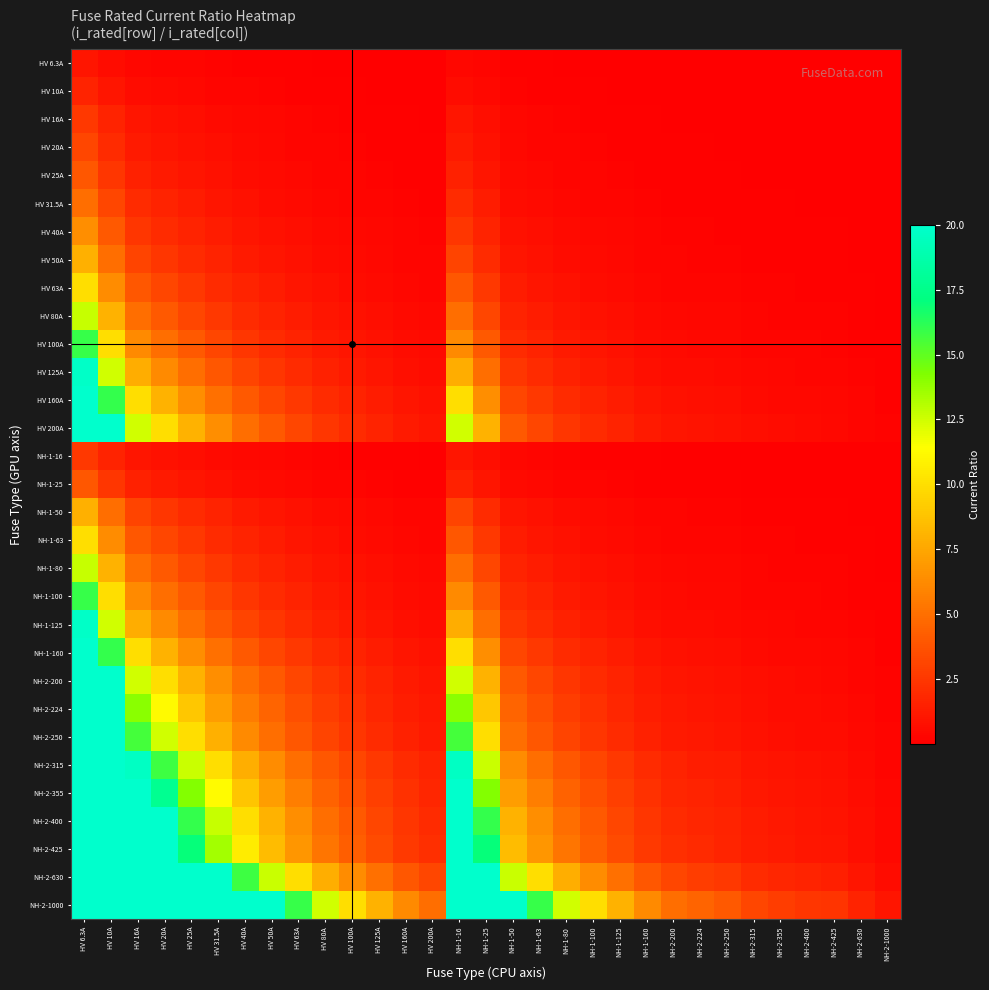

Reading right to left, what are all the values shown in this chart?

HV 6.3A: NH-2-1000=0.0	NH-2-630=0.0	NH-2-425=0.0	NH-2-400=0.0	NH-2-355=0.0	NH-2-315=0.0	NH-2-250=0.0	NH-2-224=0.0	NH-2-200=0.0	NH-1-160=0.0	NH-1-125=0.1	NH-1-100=0.1	NH-1-80=0.1	NH-1-63=0.1	NH-1-50=0.1	NH-1-25=0.3	NH-1-16=0.4	HV 200A=0.0	HV 160A=0.0	HV 125A=0.1	HV 100A=0.1	HV 80A=0.1	HV 63A=0.1	HV 50A=0.1	HV 40A=0.2	HV 31.5A=0.2	HV 25A=0.3	HV 20A=0.3	HV 16A=0.4	HV 10A=0.6	HV 6.3A=1.0
HV 10A: NH-2-1000=0.0	NH-2-630=0.0	NH-2-425=0.0	NH-2-400=0.0	NH-2-355=0.0	NH-2-315=0.0	NH-2-250=0.0	NH-2-224=0.0	NH-2-200=0.1	NH-1-160=0.1	NH-1-125=0.1	NH-1-100=0.1	NH-1-80=0.1	NH-1-63=0.2	NH-1-50=0.2	NH-1-25=0.4	NH-1-16=0.6	HV 200A=0.1	HV 160A=0.1	HV 125A=0.1	HV 100A=0.1	HV 80A=0.1	HV 63A=0.2	HV 50A=0.2	HV 40A=0.2	HV 31.5A=0.3	HV 25A=0.4	HV 20A=0.5	HV 16A=0.6	HV 10A=1.0	HV 6.3A=1.6
HV 16A: NH-2-1000=0.0	NH-2-630=0.0	NH-2-425=0.0	NH-2-400=0.0	NH-2-355=0.0	NH-2-315=0.1	NH-2-250=0.1	NH-2-224=0.1	NH-2-200=0.1	NH-1-160=0.1	NH-1-125=0.1	NH-1-100=0.2	NH-1-80=0.2	NH-1-63=0.3	NH-1-50=0.3	NH-1-25=0.6	NH-1-16=1.0	HV 200A=0.1	HV 160A=0.1	HV 125A=0.1	HV 100A=0.2	HV 80A=0.2	HV 63A=0.3	HV 50A=0.3	HV 40A=0.4	HV 31.5A=0.5	HV 25A=0.6	HV 20A=0.8	HV 16A=1.0	HV 10A=1.6	HV 6.3A=2.5
HV 20A: NH-2-1000=0.0	NH-2-630=0.0	NH-2-425=0.0	NH-2-400=0.1	NH-2-355=0.1	NH-2-315=0.1	NH-2-250=0.1	NH-2-224=0.1	NH-2-200=0.1	NH-1-160=0.1	NH-1-125=0.2	NH-1-100=0.2	NH-1-80=0.2	NH-1-63=0.3	NH-1-50=0.4	NH-1-25=0.8	NH-1-16=1.2	HV 200A=0.1	HV 160A=0.1	HV 125A=0.2	HV 100A=0.2	HV 80A=0.2	HV 63A=0.3	HV 50A=0.4	HV 40A=0.5	HV 31.5A=0.6	HV 25A=0.8	HV 20A=1.0	HV 16A=1.2	HV 10A=2.0	HV 6.3A=3.2
HV 25A: NH-2-1000=0.0	NH-2-630=0.0	NH-2-425=0.1	NH-2-400=0.1	NH-2-355=0.1	NH-2-315=0.1	NH-2-250=0.1	NH-2-224=0.1	NH-2-200=0.1	NH-1-160=0.2	NH-1-125=0.2	NH-1-100=0.2	NH-1-80=0.3	NH-1-63=0.4	NH-1-50=0.5	NH-1-25=1.0	NH-1-16=1.6	HV 200A=0.1	HV 160A=0.2	HV 125A=0.2	HV 100A=0.2	HV 80A=0.3	HV 63A=0.4	HV 50A=0.5	HV 40A=0.6	HV 31.5A=0.8	HV 25A=1.0	HV 20A=1.2	HV 16A=1.6	HV 10A=2.5	HV 6.3A=4.0
HV 31.5A: NH-2-1000=0.0	NH-2-630=0.1	NH-2-425=0.1	NH-2-400=0.1	NH-2-355=0.1	NH-2-315=0.1	NH-2-250=0.1	NH-2-224=0.1	NH-2-200=0.2	NH-1-160=0.2	NH-1-125=0.3	NH-1-100=0.3	NH-1-80=0.4	NH-1-63=0.5	NH-1-50=0.6	NH-1-25=1.3	NH-1-16=2.0	HV 200A=0.2	HV 160A=0.2	HV 125A=0.3	HV 100A=0.3	HV 80A=0.4	HV 63A=0.5	HV 50A=0.6	HV 40A=0.8	HV 31.5A=1.0	HV 25A=1.3	HV 20A=1.6	HV 16A=2.0	HV 10A=3.1	HV 6.3A=5.0
HV 40A: NH-2-1000=0.0	NH-2-630=0.1	NH-2-425=0.1	NH-2-400=0.1	NH-2-355=0.1	NH-2-315=0.1	NH-2-250=0.2	NH-2-224=0.2	NH-2-200=0.2	NH-1-160=0.2	NH-1-125=0.3	NH-1-100=0.4	NH-1-80=0.5	NH-1-63=0.6	NH-1-50=0.8	NH-1-25=1.6	NH-1-16=2.5	HV 200A=0.2	HV 160A=0.2	HV 125A=0.3	HV 100A=0.4	HV 80A=0.5	HV 63A=0.6	HV 50A=0.8	HV 40A=1.0	HV 31.5A=1.3	HV 25A=1.6	HV 20A=2.0	HV 16A=2.5	HV 10A=4.0	HV 6.3A=6.3
HV 50A: NH-2-1000=0.1	NH-2-630=0.1	NH-2-425=0.1	NH-2-400=0.1	NH-2-355=0.1	NH-2-315=0.2	NH-2-250=0.2	NH-2-224=0.2	NH-2-200=0.2	NH-1-160=0.3	NH-1-125=0.4	NH-1-100=0.5	NH-1-80=0.6	NH-1-63=0.8	NH-1-50=1.0	NH-1-25=2.0	NH-1-16=3.1	HV 200A=0.2	HV 160A=0.3	HV 125A=0.4	HV 100A=0.5	HV 80A=0.6	HV 63A=0.8	HV 50A=1.0	HV 40A=1.2	HV 31.5A=1.6	HV 25A=2.0	HV 20A=2.5	HV 16A=3.1	HV 10A=5.0	HV 6.3A=7.9
HV 63A: NH-2-1000=0.1	NH-2-630=0.1	NH-2-425=0.1	NH-2-400=0.2	NH-2-355=0.2	NH-2-315=0.2	NH-2-250=0.3	NH-2-224=0.3	NH-2-200=0.3	NH-1-160=0.4	NH-1-125=0.5	NH-1-100=0.6	NH-1-80=0.8	NH-1-63=1.0	NH-1-50=1.3	NH-1-25=2.5	NH-1-16=3.9	HV 200A=0.3	HV 160A=0.4	HV 125A=0.5	HV 100A=0.6	HV 80A=0.8	HV 63A=1.0	HV 50A=1.3	HV 40A=1.6	HV 31.5A=2.0	HV 25A=2.5	HV 20A=3.1	HV 16A=3.9	HV 10A=6.3	HV 6.3A=10.0
HV 80A: NH-2-1000=0.1	NH-2-630=0.1	NH-2-425=0.2	NH-2-400=0.2	NH-2-355=0.2	NH-2-315=0.3	NH-2-250=0.3	NH-2-224=0.4	NH-2-200=0.4	NH-1-160=0.5	NH-1-125=0.6	NH-1-100=0.8	NH-1-80=1.0	NH-1-63=1.3	NH-1-50=1.6	NH-1-25=3.2	NH-1-16=5.0	HV 200A=0.4	HV 160A=0.5	HV 125A=0.6	HV 100A=0.8	HV 80A=1.0	HV 63A=1.3	HV 50A=1.6	HV 40A=2.0	HV 31.5A=2.5	HV 25A=3.2	HV 20A=4.0	HV 16A=5.0	HV 10A=8.0	HV 6.3A=12.7
HV 100A: NH-2-1000=0.1	NH-2-630=0.2	NH-2-425=0.2	NH-2-400=0.2	NH-2-355=0.3	NH-2-315=0.3	NH-2-250=0.4	NH-2-224=0.4	NH-2-200=0.5	NH-1-160=0.6	NH-1-125=0.8	NH-1-100=1.0	NH-1-80=1.2	NH-1-63=1.6	NH-1-50=2.0	NH-1-25=4.0	NH-1-16=6.2	HV 200A=0.5	HV 160A=0.6	HV 125A=0.8	HV 100A=1.0	HV 80A=1.2	HV 63A=1.6	HV 50A=2.0	HV 40A=2.5	HV 31.5A=3.2	HV 25A=4.0	HV 20A=5.0	HV 16A=6.2	HV 10A=10.0	HV 6.3A=15.9
HV 125A: NH-2-1000=0.1	NH-2-630=0.2	NH-2-425=0.3	NH-2-400=0.3	NH-2-355=0.4	NH-2-315=0.4	NH-2-250=0.5	NH-2-224=0.6	NH-2-200=0.6	NH-1-160=0.8	NH-1-125=1.0	NH-1-100=1.2	NH-1-80=1.6	NH-1-63=2.0	NH-1-50=2.5	NH-1-25=5.0	NH-1-16=7.8	HV 200A=0.6	HV 160A=0.8	HV 125A=1.0	HV 100A=1.2	HV 80A=1.6	HV 63A=2.0	HV 50A=2.5	HV 40A=3.1	HV 31.5A=4.0	HV 25A=5.0	HV 20A=6.2	HV 16A=7.8	HV 10A=12.5	HV 6.3A=19.8
HV 160A: NH-2-1000=0.2	NH-2-630=0.3	NH-2-425=0.4	NH-2-400=0.4	NH-2-355=0.5	NH-2-315=0.5	NH-2-250=0.6	NH-2-224=0.7	NH-2-200=0.8	NH-1-160=1.0	NH-1-125=1.3	NH-1-100=1.6	NH-1-80=2.0	NH-1-63=2.5	NH-1-50=3.2	NH-1-25=6.4	NH-1-16=10.0	HV 200A=0.8	HV 160A=1.0	HV 125A=1.3	HV 100A=1.6	HV 80A=2.0	HV 63A=2.5	HV 50A=3.2	HV 40A=4.0	HV 31.5A=5.1	HV 25A=6.4	HV 20A=8.0	HV 16A=10.0	HV 10A=16.0	HV 6.3A=20.0
HV 200A: NH-2-1000=0.2	NH-2-630=0.3	NH-2-425=0.5	NH-2-400=0.5	NH-2-355=0.6	NH-2-315=0.6	NH-2-250=0.8	NH-2-224=0.9	NH-2-200=1.0	NH-1-160=1.2	NH-1-125=1.6	NH-1-100=2.0	NH-1-80=2.5	NH-1-63=3.2	NH-1-50=4.0	NH-1-25=8.0	NH-1-16=12.5	HV 200A=1.0	HV 160A=1.2	HV 125A=1.6	HV 100A=2.0	HV 80A=2.5	HV 63A=3.2	HV 50A=4.0	HV 40A=5.0	HV 31.5A=6.3	HV 25A=8.0	HV 20A=10.0	HV 16A=12.5	HV 10A=20.0	HV 6.3A=20.0
NH-1-16: NH-2-1000=0.0	NH-2-630=0.0	NH-2-425=0.0	NH-2-400=0.0	NH-2-355=0.0	NH-2-315=0.1	NH-2-250=0.1	NH-2-224=0.1	NH-2-200=0.1	NH-1-160=0.1	NH-1-125=0.1	NH-1-100=0.2	NH-1-80=0.2	NH-1-63=0.3	NH-1-50=0.3	NH-1-25=0.6	NH-1-16=1.0	HV 200A=0.1	HV 160A=0.1	HV 125A=0.1	HV 100A=0.2	HV 80A=0.2	HV 63A=0.3	HV 50A=0.3	HV 40A=0.4	HV 31.5A=0.5	HV 25A=0.6	HV 20A=0.8	HV 16A=1.0	HV 10A=1.6	HV 6.3A=2.5
NH-1-25: NH-2-1000=0.0	NH-2-630=0.0	NH-2-425=0.1	NH-2-400=0.1	NH-2-355=0.1	NH-2-315=0.1	NH-2-250=0.1	NH-2-224=0.1	NH-2-200=0.1	NH-1-160=0.2	NH-1-125=0.2	NH-1-100=0.2	NH-1-80=0.3	NH-1-63=0.4	NH-1-50=0.5	NH-1-25=1.0	NH-1-16=1.6	HV 200A=0.1	HV 160A=0.2	HV 125A=0.2	HV 100A=0.2	HV 80A=0.3	HV 63A=0.4	HV 50A=0.5	HV 40A=0.6	HV 31.5A=0.8	HV 25A=1.0	HV 20A=1.2	HV 16A=1.6	HV 10A=2.5	HV 6.3A=4.0
NH-1-50: NH-2-1000=0.1	NH-2-630=0.1	NH-2-425=0.1	NH-2-400=0.1	NH-2-355=0.1	NH-2-315=0.2	NH-2-250=0.2	NH-2-224=0.2	NH-2-200=0.2	NH-1-160=0.3	NH-1-125=0.4	NH-1-100=0.5	NH-1-80=0.6	NH-1-63=0.8	NH-1-50=1.0	NH-1-25=2.0	NH-1-16=3.1	HV 200A=0.2	HV 160A=0.3	HV 125A=0.4	HV 100A=0.5	HV 80A=0.6	HV 63A=0.8	HV 50A=1.0	HV 40A=1.2	HV 31.5A=1.6	HV 25A=2.0	HV 20A=2.5	HV 16A=3.1	HV 10A=5.0	HV 6.3A=7.9
NH-1-63: NH-2-1000=0.1	NH-2-630=0.1	NH-2-425=0.1	NH-2-400=0.2	NH-2-355=0.2	NH-2-315=0.2	NH-2-250=0.3	NH-2-224=0.3	NH-2-200=0.3	NH-1-160=0.4	NH-1-125=0.5	NH-1-100=0.6	NH-1-80=0.8	NH-1-63=1.0	NH-1-50=1.3	NH-1-25=2.5	NH-1-16=3.9	HV 200A=0.3	HV 160A=0.4	HV 125A=0.5	HV 100A=0.6	HV 80A=0.8	HV 63A=1.0	HV 50A=1.3	HV 40A=1.6	HV 31.5A=2.0	HV 25A=2.5	HV 20A=3.1	HV 16A=3.9	HV 10A=6.3	HV 6.3A=10.0
NH-1-80: NH-2-1000=0.1	NH-2-630=0.1	NH-2-425=0.2	NH-2-400=0.2	NH-2-355=0.2	NH-2-315=0.3	NH-2-250=0.3	NH-2-224=0.4	NH-2-200=0.4	NH-1-160=0.5	NH-1-125=0.6	NH-1-100=0.8	NH-1-80=1.0	NH-1-63=1.3	NH-1-50=1.6	NH-1-25=3.2	NH-1-16=5.0	HV 200A=0.4	HV 160A=0.5	HV 125A=0.6	HV 100A=0.8	HV 80A=1.0	HV 63A=1.3	HV 50A=1.6	HV 40A=2.0	HV 31.5A=2.5	HV 25A=3.2	HV 20A=4.0	HV 16A=5.0	HV 10A=8.0	HV 6.3A=12.7
NH-1-100: NH-2-1000=0.1	NH-2-630=0.2	NH-2-425=0.2	NH-2-400=0.2	NH-2-355=0.3	NH-2-315=0.3	NH-2-250=0.4	NH-2-224=0.4	NH-2-200=0.5	NH-1-160=0.6	NH-1-125=0.8	NH-1-100=1.0	NH-1-80=1.2	NH-1-63=1.6	NH-1-50=2.0	NH-1-25=4.0	NH-1-16=6.2	HV 200A=0.5	HV 160A=0.6	HV 125A=0.8	HV 100A=1.0	HV 80A=1.2	HV 63A=1.6	HV 50A=2.0	HV 40A=2.5	HV 31.5A=3.2	HV 25A=4.0	HV 20A=5.0	HV 16A=6.2	HV 10A=10.0	HV 6.3A=15.9
NH-1-125: NH-2-1000=0.1	NH-2-630=0.2	NH-2-425=0.3	NH-2-400=0.3	NH-2-355=0.4	NH-2-315=0.4	NH-2-250=0.5	NH-2-224=0.6	NH-2-200=0.6	NH-1-160=0.8	NH-1-125=1.0	NH-1-100=1.2	NH-1-80=1.6	NH-1-63=2.0	NH-1-50=2.5	NH-1-25=5.0	NH-1-16=7.8	HV 200A=0.6	HV 160A=0.8	HV 125A=1.0	HV 100A=1.2	HV 80A=1.6	HV 63A=2.0	HV 50A=2.5	HV 40A=3.1	HV 31.5A=4.0	HV 25A=5.0	HV 20A=6.2	HV 16A=7.8	HV 10A=12.5	HV 6.3A=19.8
NH-1-160: NH-2-1000=0.2	NH-2-630=0.3	NH-2-425=0.4	NH-2-400=0.4	NH-2-355=0.5	NH-2-315=0.5	NH-2-250=0.6	NH-2-224=0.7	NH-2-200=0.8	NH-1-160=1.0	NH-1-125=1.3	NH-1-100=1.6	NH-1-80=2.0	NH-1-63=2.5	NH-1-50=3.2	NH-1-25=6.4	NH-1-16=10.0	HV 200A=0.8	HV 160A=1.0	HV 125A=1.3	HV 100A=1.6	HV 80A=2.0	HV 63A=2.5	HV 50A=3.2	HV 40A=4.0	HV 31.5A=5.1	HV 25A=6.4	HV 20A=8.0	HV 16A=10.0	HV 10A=16.0	HV 6.3A=20.0
NH-2-200: NH-2-1000=0.2	NH-2-630=0.3	NH-2-425=0.5	NH-2-400=0.5	NH-2-355=0.6	NH-2-315=0.6	NH-2-250=0.8	NH-2-224=0.9	NH-2-200=1.0	NH-1-160=1.2	NH-1-125=1.6	NH-1-100=2.0	NH-1-80=2.5	NH-1-63=3.2	NH-1-50=4.0	NH-1-25=8.0	NH-1-16=12.5	HV 200A=1.0	HV 160A=1.2	HV 125A=1.6	HV 100A=2.0	HV 80A=2.5	HV 63A=3.2	HV 50A=4.0	HV 40A=5.0	HV 31.5A=6.3	HV 25A=8.0	HV 20A=10.0	HV 16A=12.5	HV 10A=20.0	HV 6.3A=20.0
NH-2-224: NH-2-1000=0.2	NH-2-630=0.4	NH-2-425=0.5	NH-2-400=0.6	NH-2-355=0.6	NH-2-315=0.7	NH-2-250=0.9	NH-2-224=1.0	NH-2-200=1.1	NH-1-160=1.4	NH-1-125=1.8	NH-1-100=2.2	NH-1-80=2.8	NH-1-63=3.6	NH-1-50=4.5	NH-1-25=9.0	NH-1-16=14.0	HV 200A=1.1	HV 160A=1.4	HV 125A=1.8	HV 100A=2.2	HV 80A=2.8	HV 63A=3.6	HV 50A=4.5	HV 40A=5.6	HV 31.5A=7.1	HV 25A=9.0	HV 20A=11.2	HV 16A=14.0	HV 10A=20.0	HV 6.3A=20.0
NH-2-250: NH-2-1000=0.2	NH-2-630=0.4	NH-2-425=0.6	NH-2-400=0.6	NH-2-355=0.7	NH-2-315=0.8	NH-2-250=1.0	NH-2-224=1.1	NH-2-200=1.2	NH-1-160=1.6	NH-1-125=2.0	NH-1-100=2.5	NH-1-80=3.1	NH-1-63=4.0	NH-1-50=5.0	NH-1-25=10.0	NH-1-16=15.6	HV 200A=1.2	HV 160A=1.6	HV 125A=2.0	HV 100A=2.5	HV 80A=3.1	HV 63A=4.0	HV 50A=5.0	HV 40A=6.2	HV 31.5A=7.9	HV 25A=10.0	HV 20A=12.5	HV 16A=15.6	HV 10A=20.0	HV 6.3A=20.0
NH-2-315: NH-2-1000=0.3	NH-2-630=0.5	NH-2-425=0.7	NH-2-400=0.8	NH-2-355=0.9	NH-2-315=1.0	NH-2-250=1.3	NH-2-224=1.4	NH-2-200=1.6	NH-1-160=2.0	NH-1-125=2.5	NH-1-100=3.1	NH-1-80=3.9	NH-1-63=5.0	NH-1-50=6.3	NH-1-25=12.6	NH-1-16=19.7	HV 200A=1.6	HV 160A=2.0	HV 125A=2.5	HV 100A=3.1	HV 80A=3.9	HV 63A=5.0	HV 50A=6.3	HV 40A=7.9	HV 31.5A=10.0	HV 25A=12.6	HV 20A=15.8	HV 16A=19.7	HV 10A=20.0	HV 6.3A=20.0
NH-2-355: NH-2-1000=0.4	NH-2-630=0.6	NH-2-425=0.8	NH-2-400=0.9	NH-2-355=1.0	NH-2-315=1.1	NH-2-250=1.4	NH-2-224=1.6	NH-2-200=1.8	NH-1-160=2.2	NH-1-125=2.8	NH-1-100=3.5	NH-1-80=4.4	NH-1-63=5.6	NH-1-50=7.1	NH-1-25=14.2	NH-1-16=20.0	HV 200A=1.8	HV 160A=2.2	HV 125A=2.8	HV 100A=3.5	HV 80A=4.4	HV 63A=5.6	HV 50A=7.1	HV 40A=8.9	HV 31.5A=11.3	HV 25A=14.2	HV 20A=17.8	HV 16A=20.0	HV 10A=20.0	HV 6.3A=20.0
NH-2-400: NH-2-1000=0.4	NH-2-630=0.6	NH-2-425=0.9	NH-2-400=1.0	NH-2-355=1.1	NH-2-315=1.3	NH-2-250=1.6	NH-2-224=1.8	NH-2-200=2.0	NH-1-160=2.5	NH-1-125=3.2	NH-1-100=4.0	NH-1-80=5.0	NH-1-63=6.3	NH-1-50=8.0	NH-1-25=16.0	NH-1-16=20.0	HV 200A=2.0	HV 160A=2.5	HV 125A=3.2	HV 100A=4.0	HV 80A=5.0	HV 63A=6.3	HV 50A=8.0	HV 40A=10.0	HV 31.5A=12.7	HV 25A=16.0	HV 20A=20.0	HV 16A=20.0	HV 10A=20.0	HV 6.3A=20.0
NH-2-425: NH-2-1000=0.4	NH-2-630=0.7	NH-2-425=1.0	NH-2-400=1.1	NH-2-355=1.2	NH-2-315=1.3	NH-2-250=1.7	NH-2-224=1.9	NH-2-200=2.1	NH-1-160=2.7	NH-1-125=3.4	NH-1-100=4.2	NH-1-80=5.3	NH-1-63=6.7	NH-1-50=8.5	NH-1-25=17.0	NH-1-16=20.0	HV 200A=2.1	HV 160A=2.7	HV 125A=3.4	HV 100A=4.2	HV 80A=5.3	HV 63A=6.7	HV 50A=8.5	HV 40A=10.6	HV 31.5A=13.5	HV 25A=17.0	HV 20A=20.0	HV 16A=20.0	HV 10A=20.0	HV 6.3A=20.0
NH-2-630: NH-2-1000=0.6	NH-2-630=1.0	NH-2-425=1.5	NH-2-400=1.6	NH-2-355=1.8	NH-2-315=2.0	NH-2-250=2.5	NH-2-224=2.8	NH-2-200=3.1	NH-1-160=3.9	NH-1-125=5.0	NH-1-100=6.3	NH-1-80=7.9	NH-1-63=10.0	NH-1-50=12.6	NH-1-25=20.0	NH-1-16=20.0	HV 200A=3.1	HV 160A=3.9	HV 125A=5.0	HV 100A=6.3	HV 80A=7.9	HV 63A=10.0	HV 50A=12.6	HV 40A=15.8	HV 31.5A=20.0	HV 25A=20.0	HV 20A=20.0	HV 16A=20.0	HV 10A=20.0	HV 6.3A=20.0
NH-2-1000: NH-2-1000=1.0	NH-2-630=1.6	NH-2-425=2.4	NH-2-400=2.5	NH-2-355=2.8	NH-2-315=3.2	NH-2-250=4.0	NH-2-224=4.5	NH-2-200=5.0	NH-1-160=6.2	NH-1-125=8.0	NH-1-100=10.0	NH-1-80=12.5	NH-1-63=15.9	NH-1-50=20.0	NH-1-25=20.0	NH-1-16=20.0	HV 200A=5.0	HV 160A=6.2	HV 125A=8.0	HV 100A=10.0	HV 80A=12.5	HV 63A=15.9	HV 50A=20.0	HV 40A=20.0	HV 31.5A=20.0	HV 25A=20.0	HV 20A=20.0	HV 16A=20.0	HV 10A=20.0	HV 6.3A=20.0